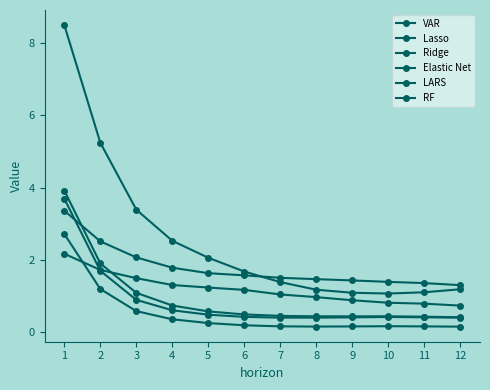

True or false: Lasso has a value of 0.3 at 11.

False